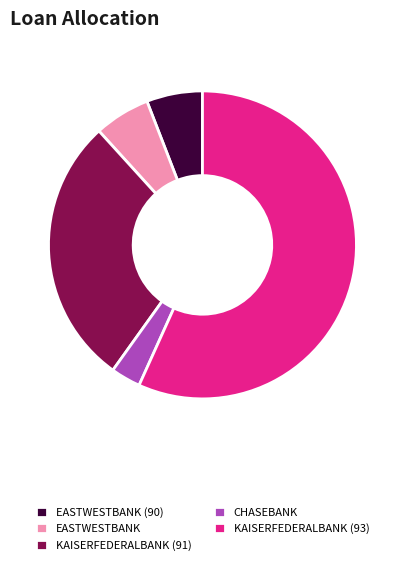

Count the number of slices in the pie.

5